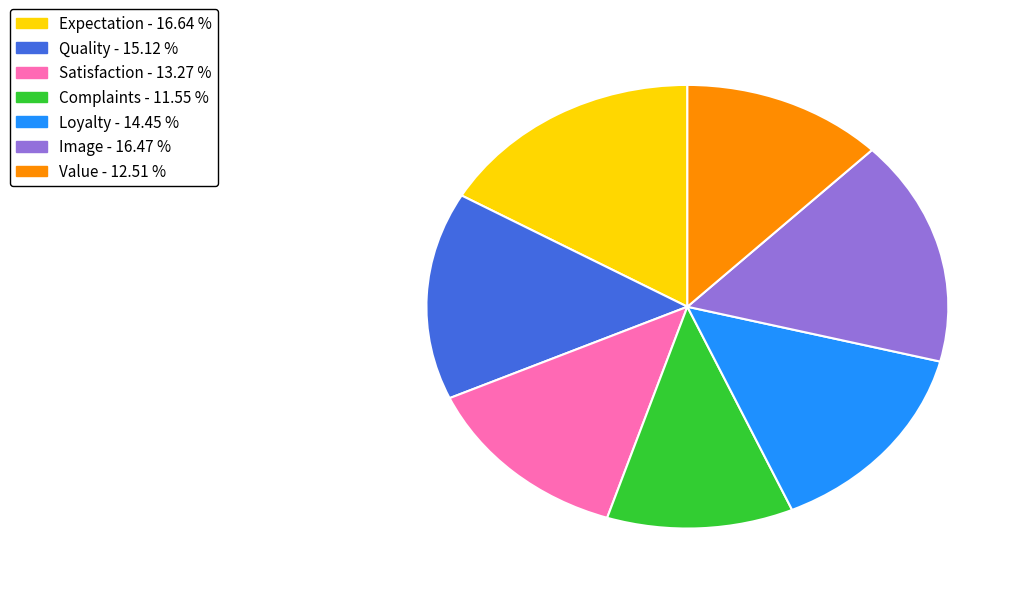

Which category has the smallest portion of the pie?

Complaints